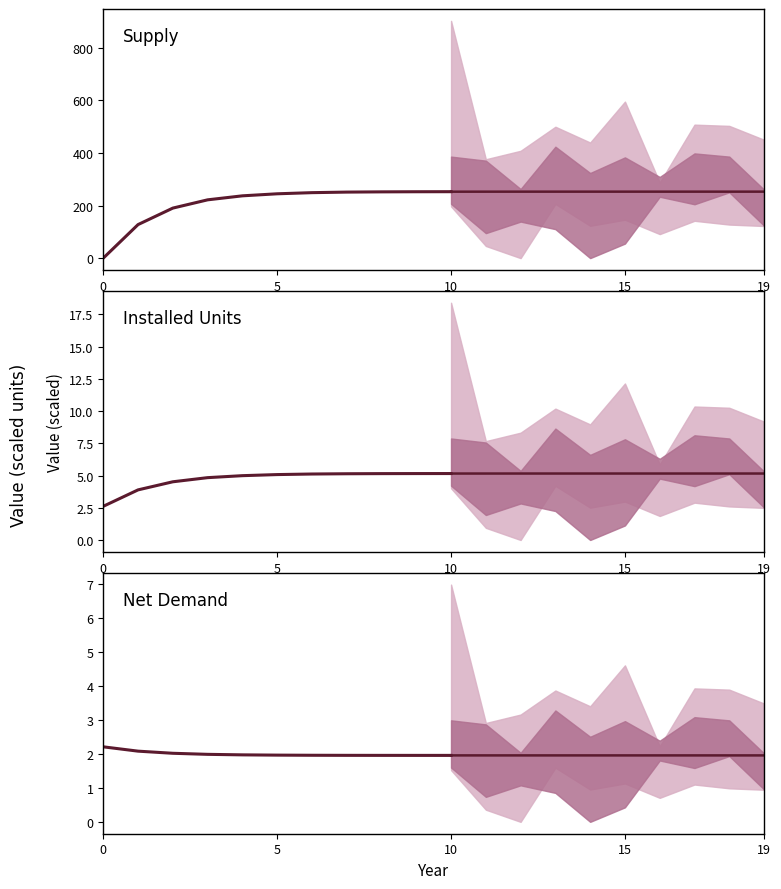

Between 0 and 10, which series saw the biggest shift?

Supply